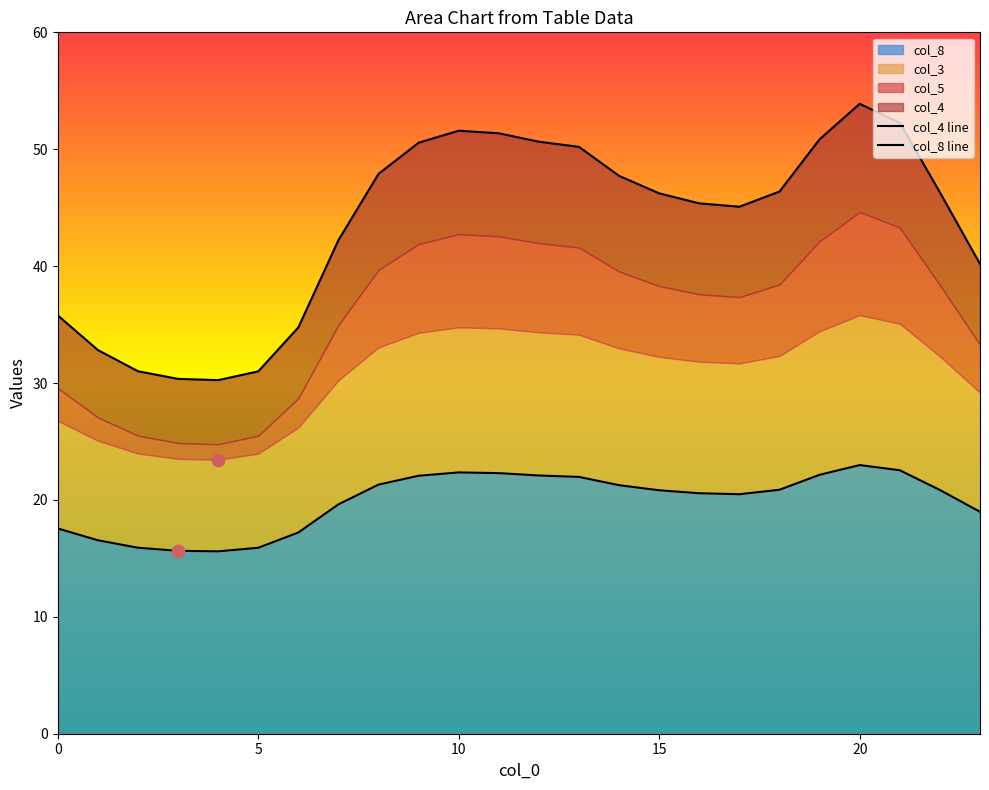

Which series reaches the maximum Y coordinate?

col_4